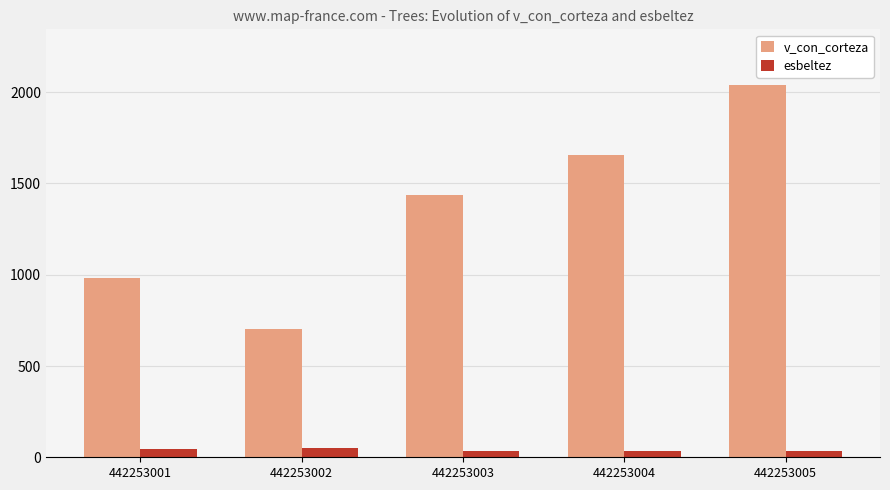

How many data points in v_con_corteza are above 1435?

3